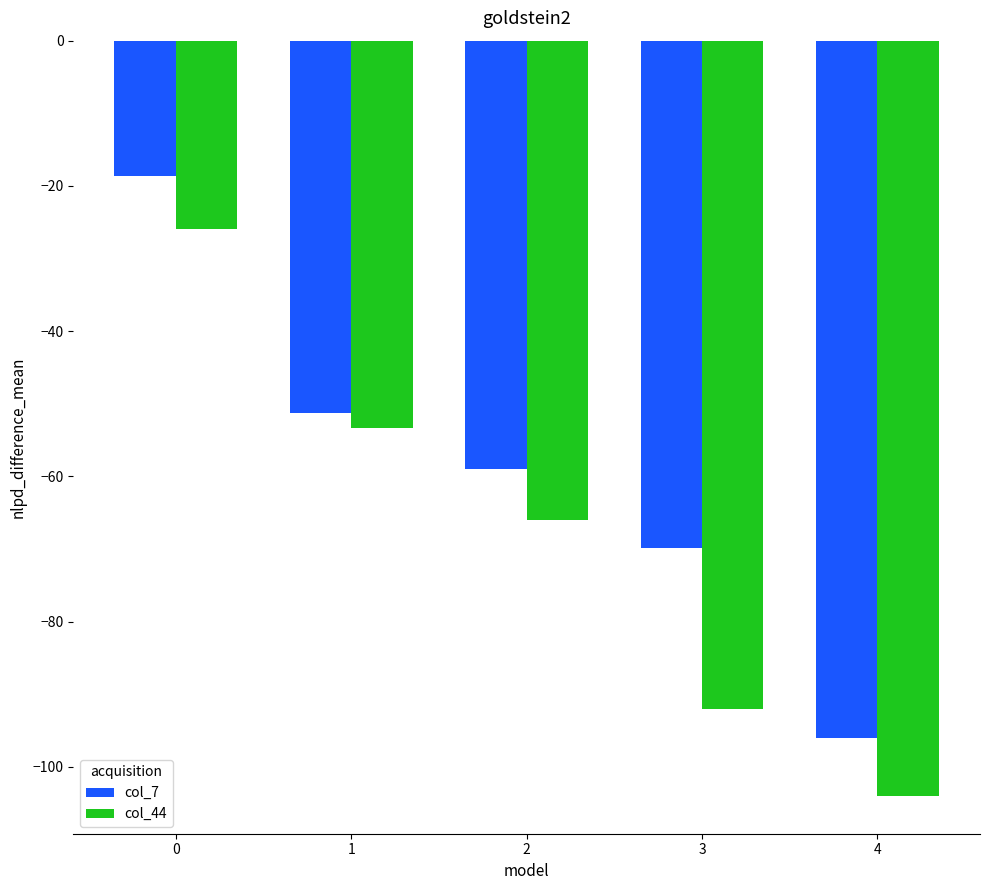

What is the difference between the highest and lowest values at 3?

22.2